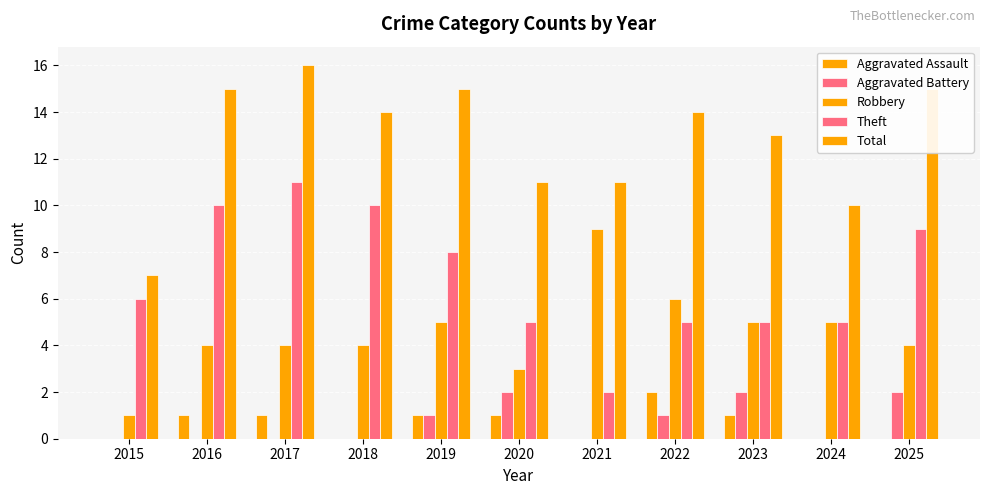

True or false: Robbery has a value of 5 at 2023.

True